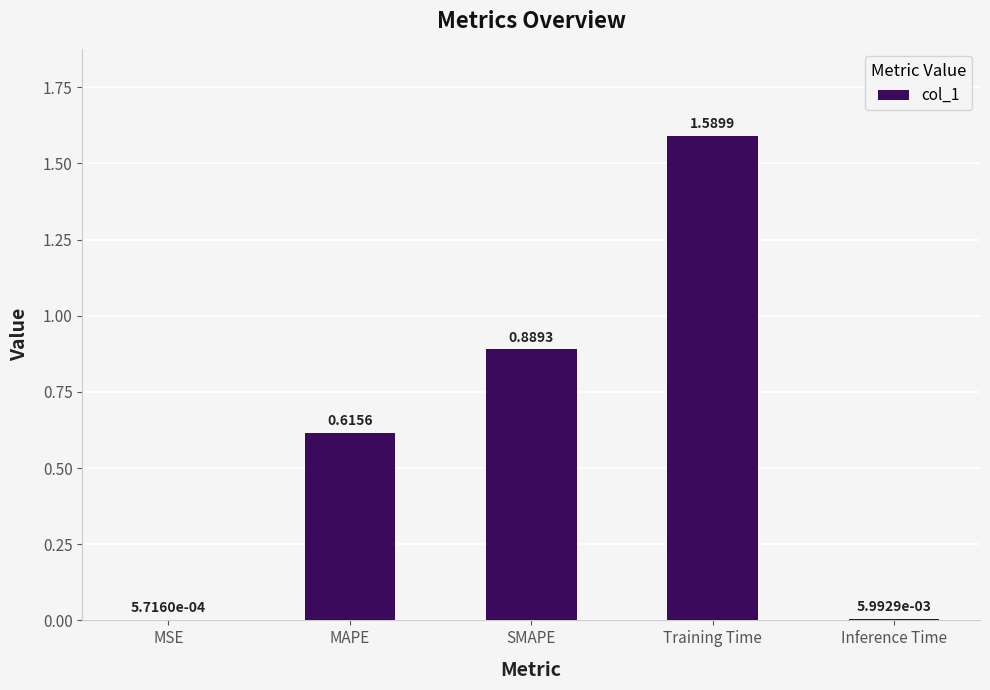

What is the change in value from Training Time to Inference Time?

-1.6